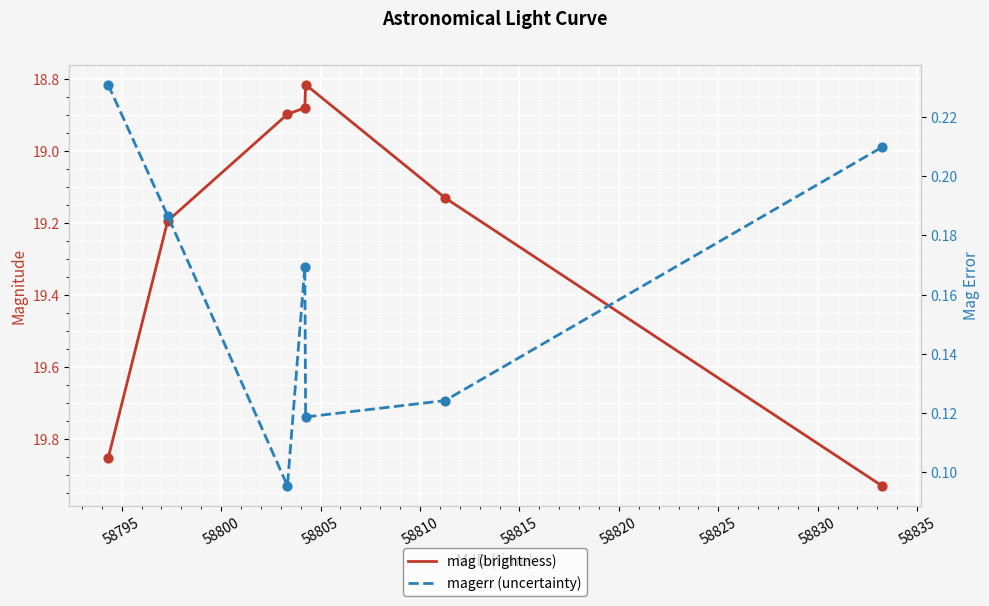

What is the total value across all series at 58820?

20.1